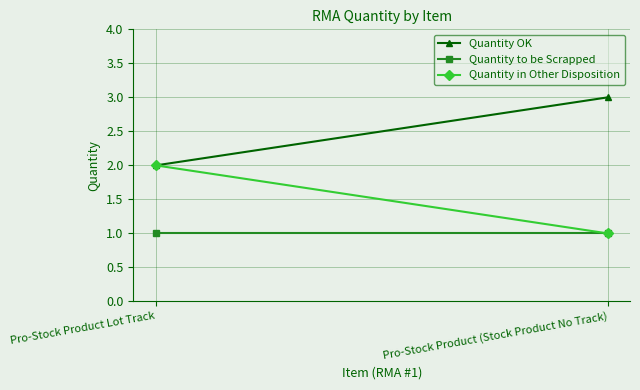

Is the value of Quantity OK at Pro-Stock Product Lot Track greater than the value of Quantity to be Scrapped at Pro-Stock Product (Stock Product No Track)?

Yes